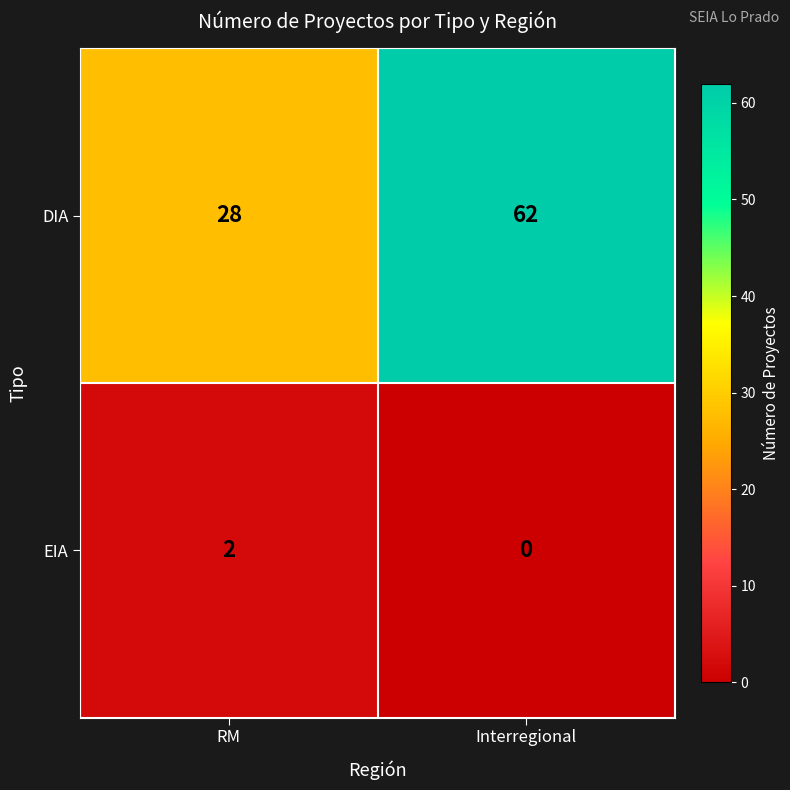

List the series in order of their overall mean, lowest first.

EIA, DIA